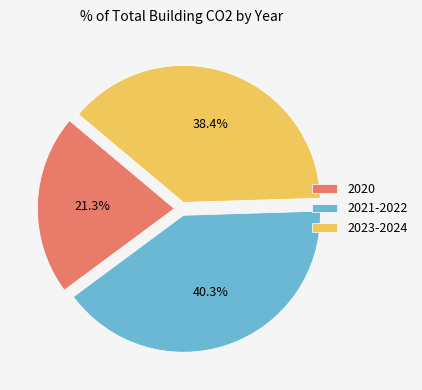

Combined, what portion of the pie is 2023-2024 and 2020?

59.7%